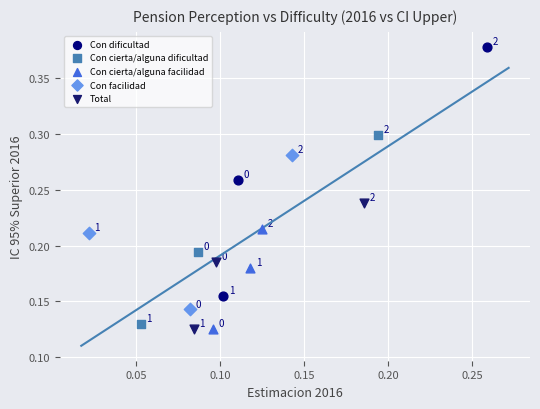

Which series contains the highest Y value?

Con dificultad